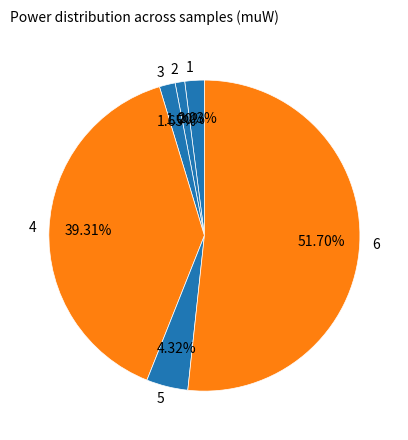

How many segments does this pie chart have?

6